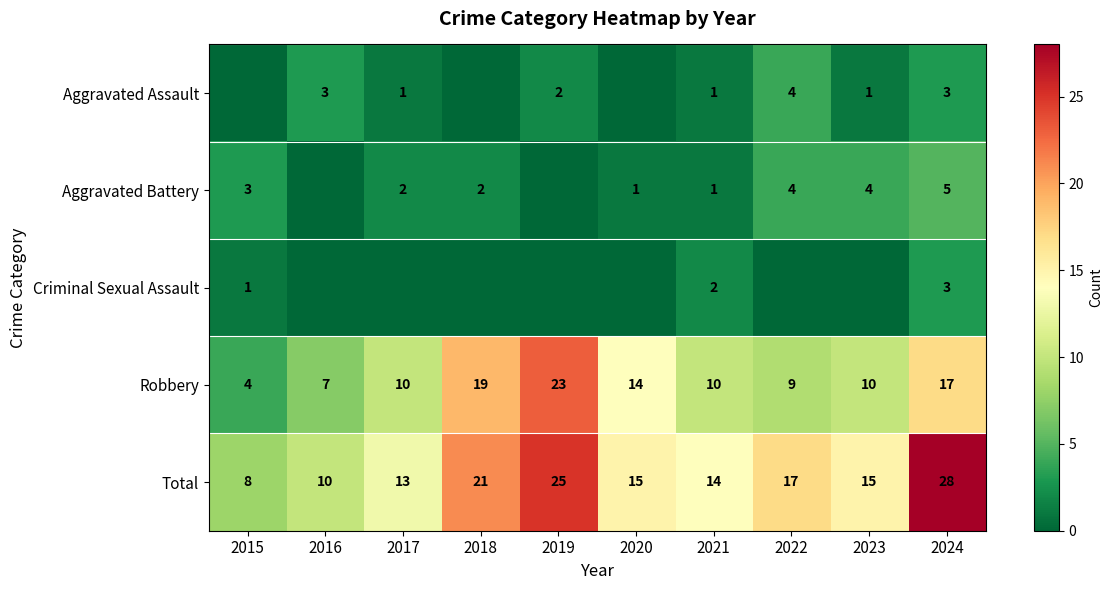

Reading left to right, transcribe all the data shown in this chart.

Aggravated Assault: 2015=0	2016=3	2017=1	2018=0	2019=2	2020=0	2021=1	2022=4	2023=1	2024=3
Aggravated Battery: 2015=3	2016=0	2017=2	2018=2	2019=0	2020=1	2021=1	2022=4	2023=4	2024=5
Criminal Sexual Assault: 2015=1	2016=0	2017=0	2018=0	2019=0	2020=0	2021=2	2022=0	2023=0	2024=3
Robbery: 2015=4	2016=7	2017=10	2018=19	2019=23	2020=14	2021=10	2022=9	2023=10	2024=17
Total: 2015=8	2016=10	2017=13	2018=21	2019=25	2020=15	2021=14	2022=17	2023=15	2024=28